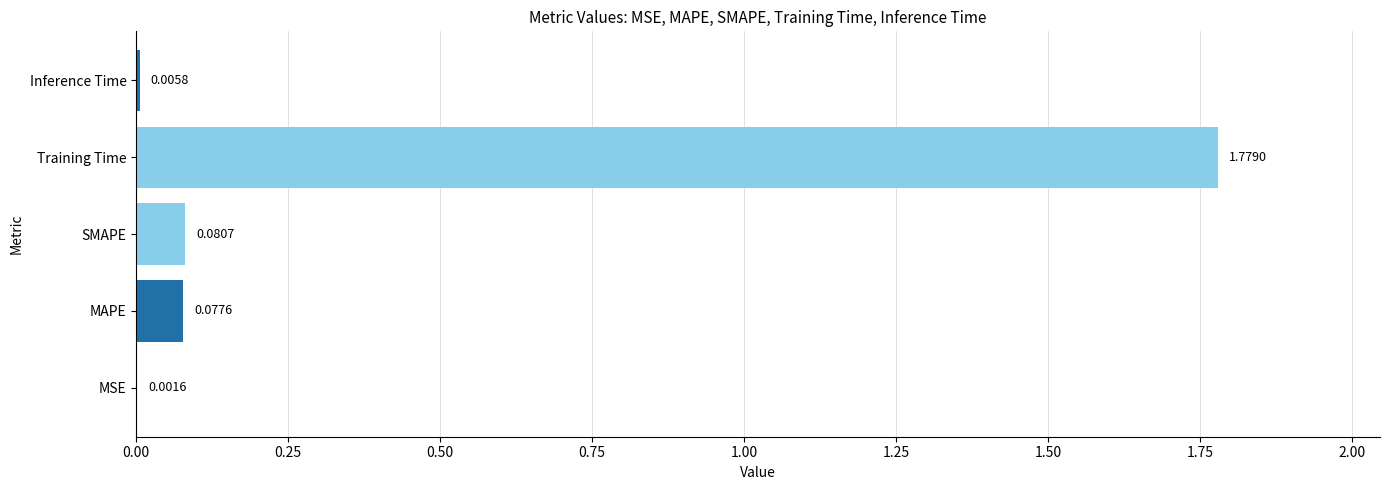

What is the change in value from MSE to Training Time?

+1.8